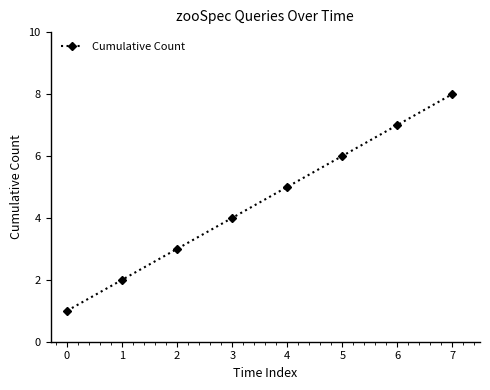

At which category does the chart reach its peak across all series?

7